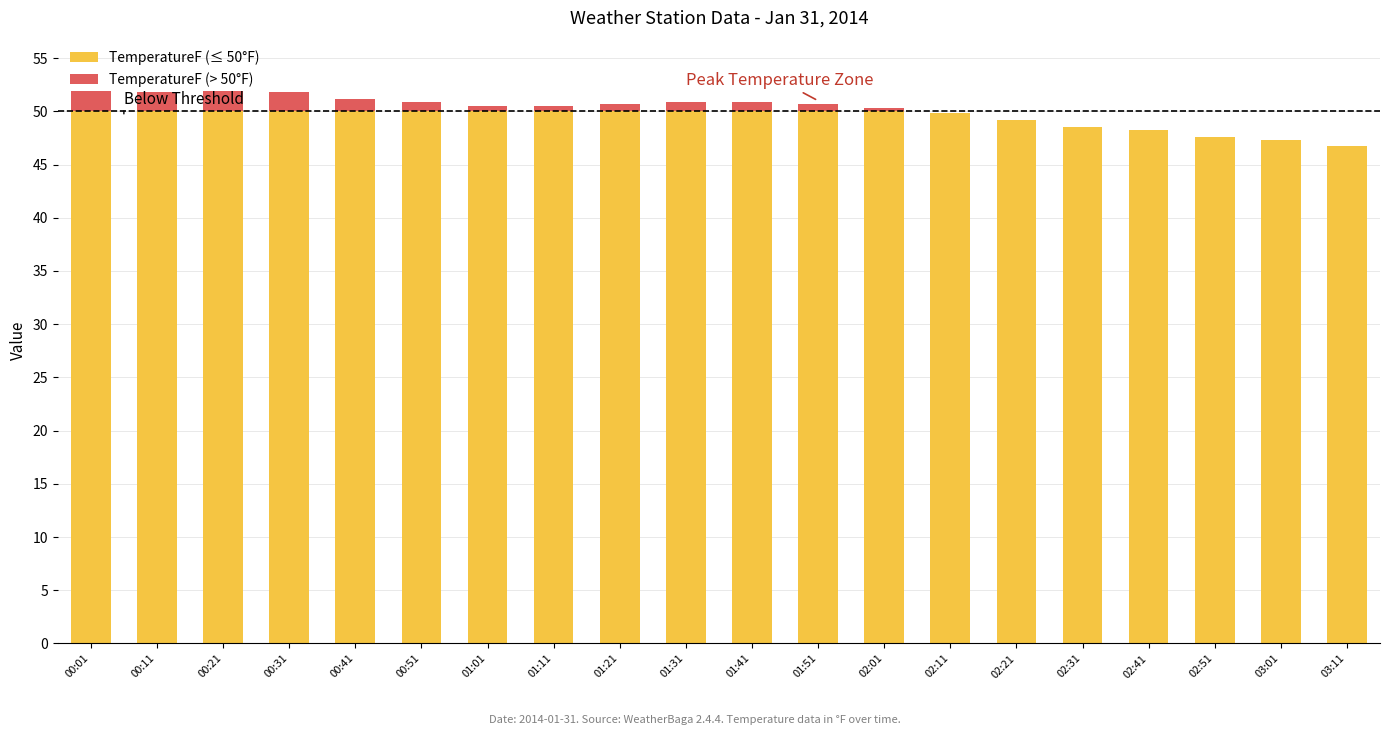

What is the highest value of the TemperatureF (≤ 50°F) series?

50.0